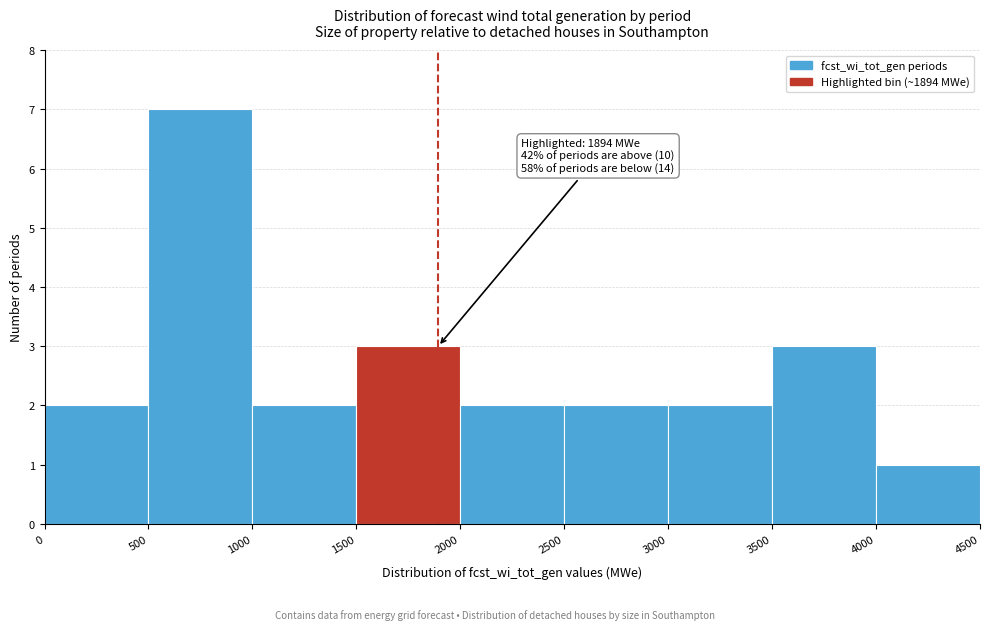

Which range on the x-axis has the tallest bar?

500 to 1000